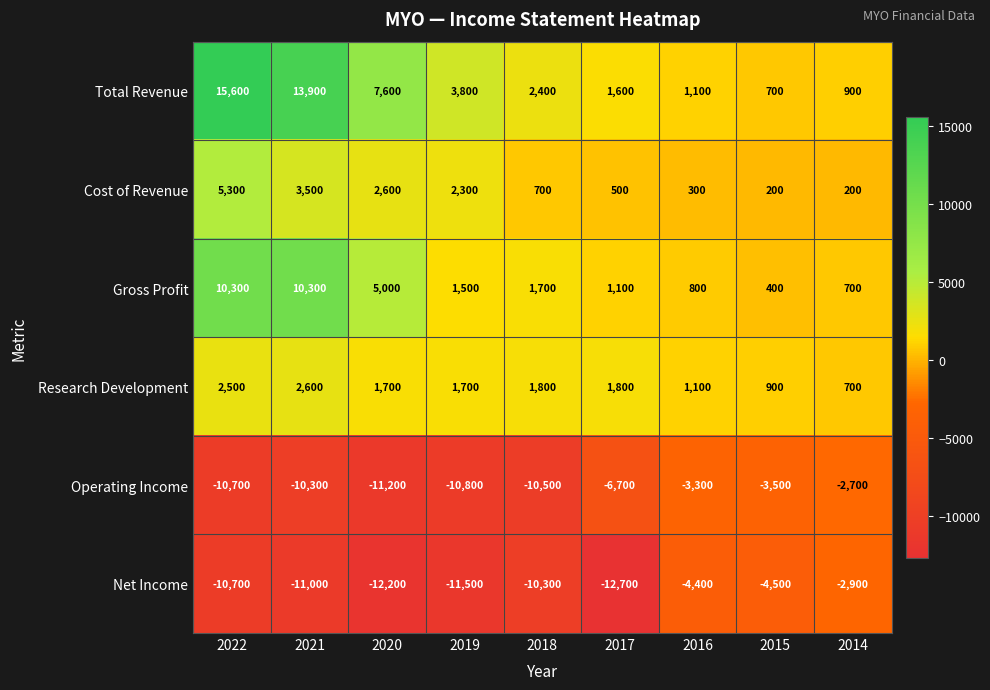

The Research Development series shows 1700 at 2020. True or false?

True